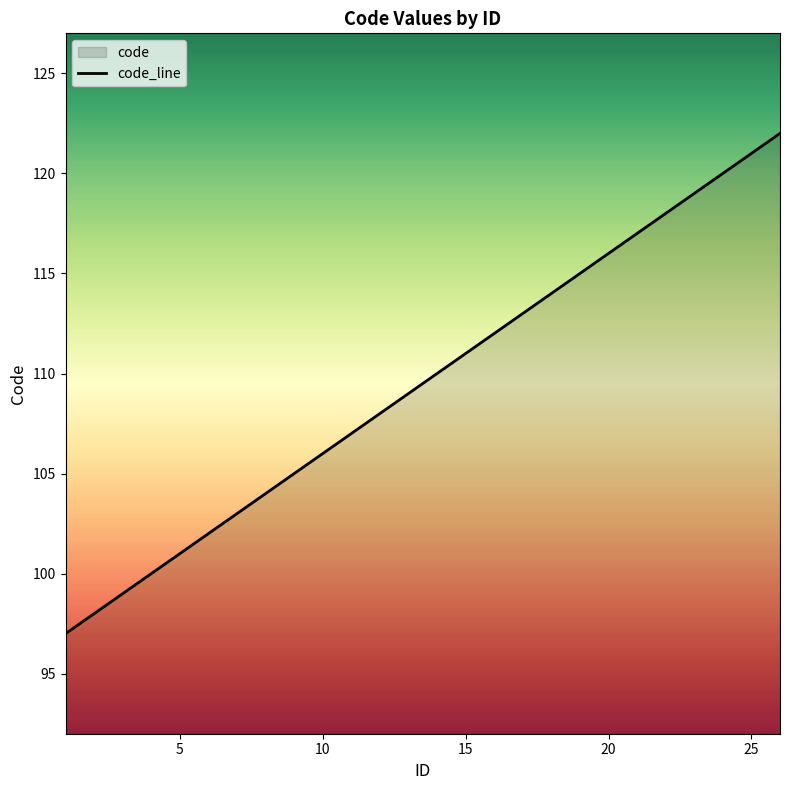

List the labels in order of value, largest first.

26, 25, 24, 23, 22, 21, 20, 19, 18, 17, 16, 15, 14, 13, 12, 11, 10, 9, 8, 7, 6, 5, 4, 3, 2, 1